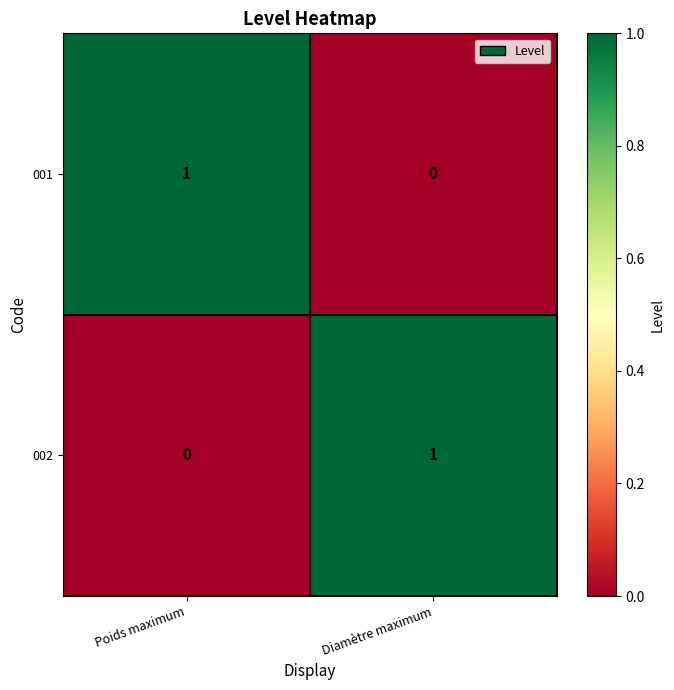

At which label does 002 reach its minimum?

Poids maximum